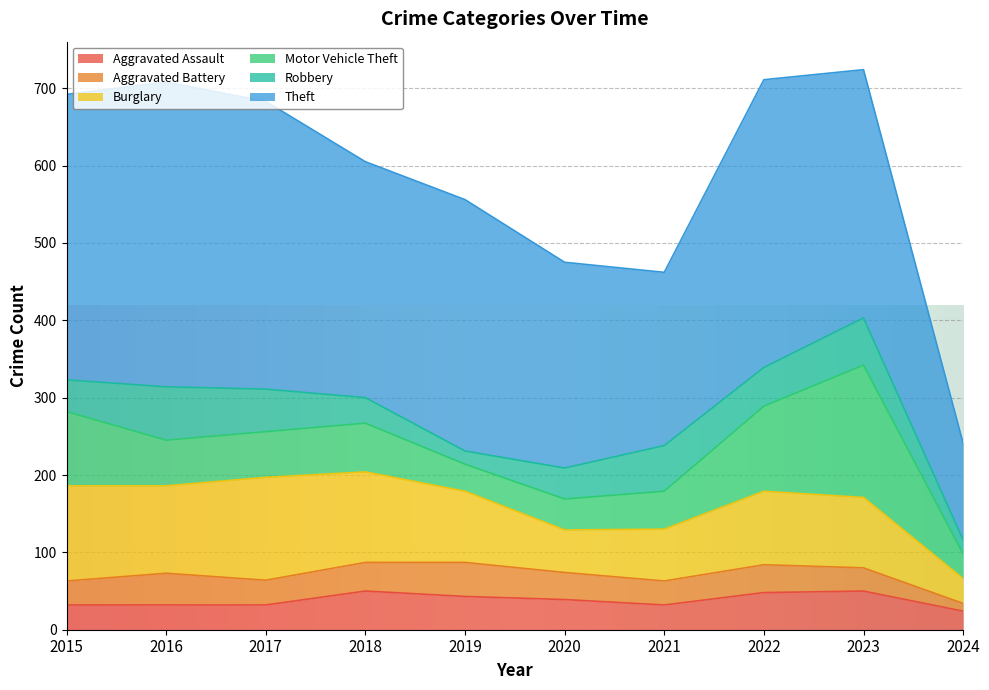

Does the chart display data point markers on the line(s)?

No